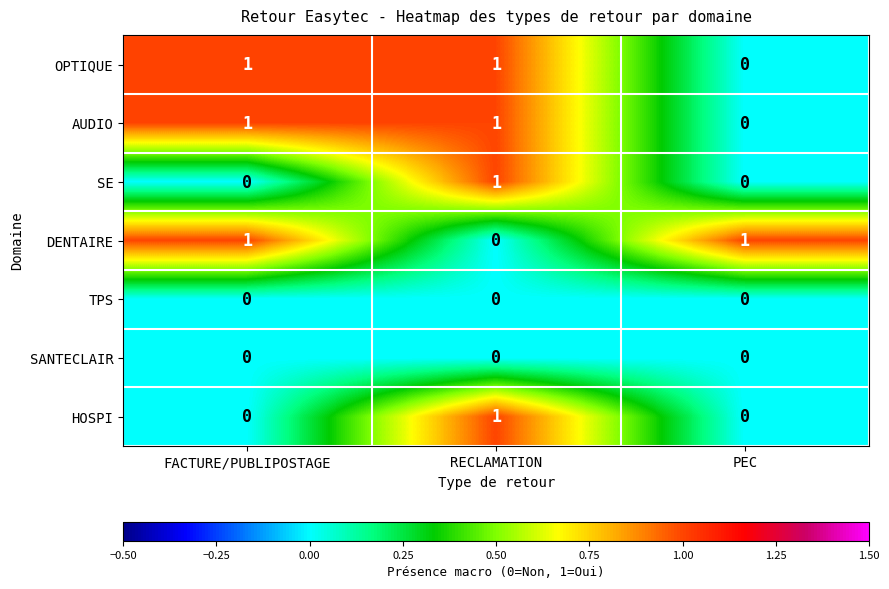

Count the OPTIQUE values in the range 0 to 1.

3